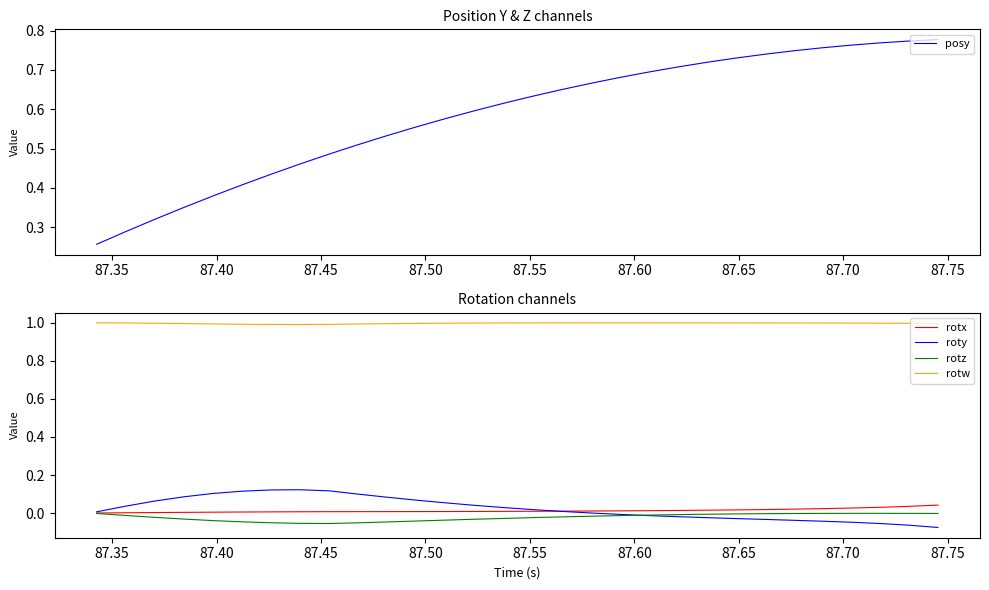

True or false: rotw and rotz intersect in this chart.

False